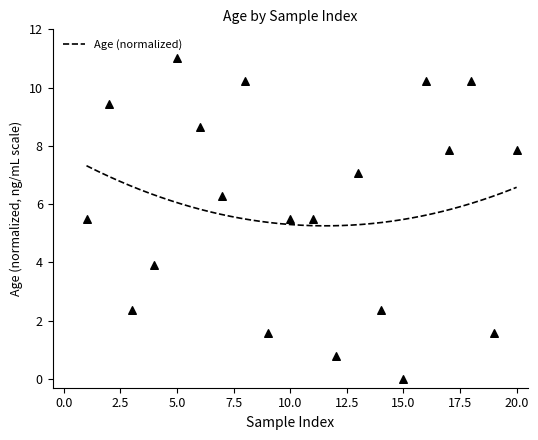

Which has a higher value, 7 or 3?

7